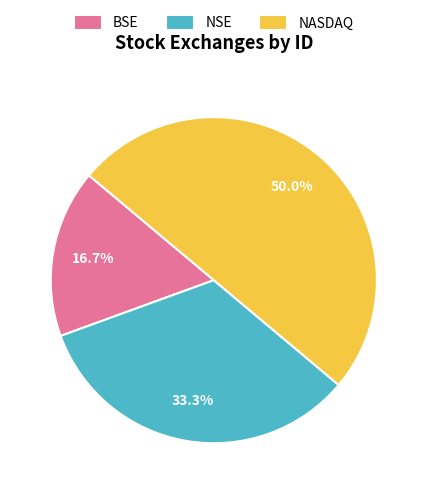

Is NSE the majority of the pie?

No